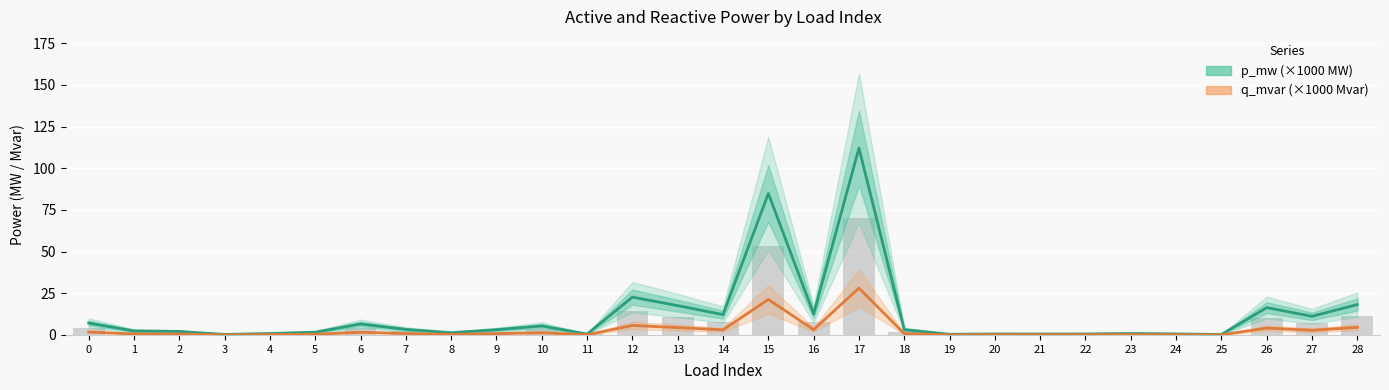

Reading left to right, extract all data points from this chart.

p_mw (×1000): 0=7.1	1=2.4	2=2.1	3=0.3	4=0.9	5=1.7	6=6.6	7=3.3	8=1.3	9=3.1	10=5.4	11=0.5	12=22.7	13=17.6	14=12.2	15=84.9	16=12.6	17=112.1	18=3.2	19=0.4	20=0.6	21=0.6	22=0.6	23=0.9	24=0.6	25=0.3	26=16.4	27=11.2	28=18.2
q_mvar (×1000): 0=1.8	1=0.6	2=0.5	3=0.1	4=0.2	5=0.4	6=1.6	7=0.8	8=0.3	9=0.8	10=1.4	11=0.1	12=5.7	13=4.4	14=3.1	15=21.3	16=3.2	17=28.1	18=0.8	19=0.1	20=0.1	21=0.1	22=0.1	23=0.2	24=0.2	25=0.1	26=4.1	27=2.8	28=4.6